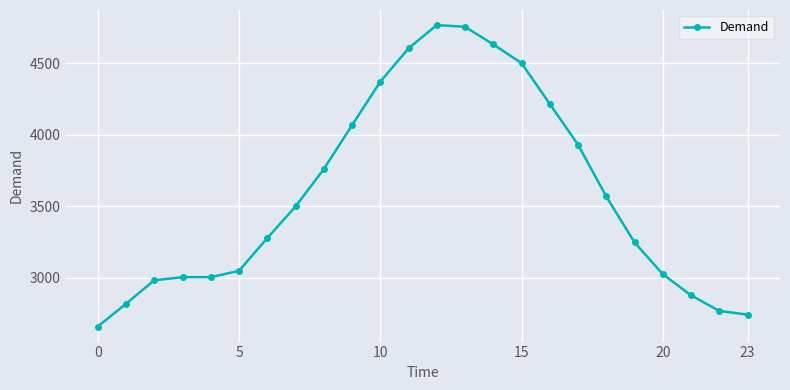

What is the minimum value shown in the chart?

2660